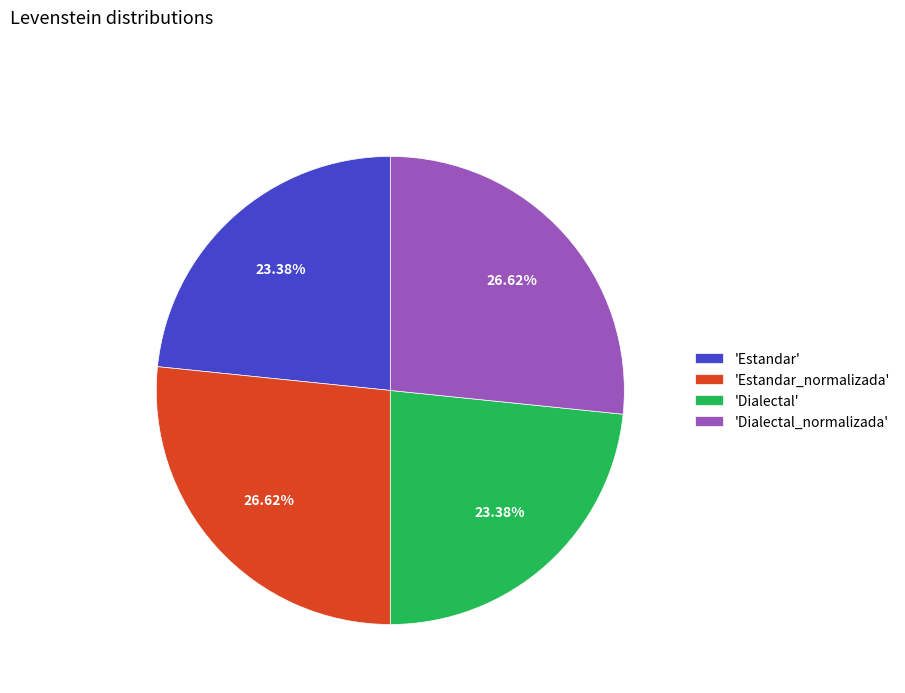

Does 'Estandar' account for over 50% of the chart?

No